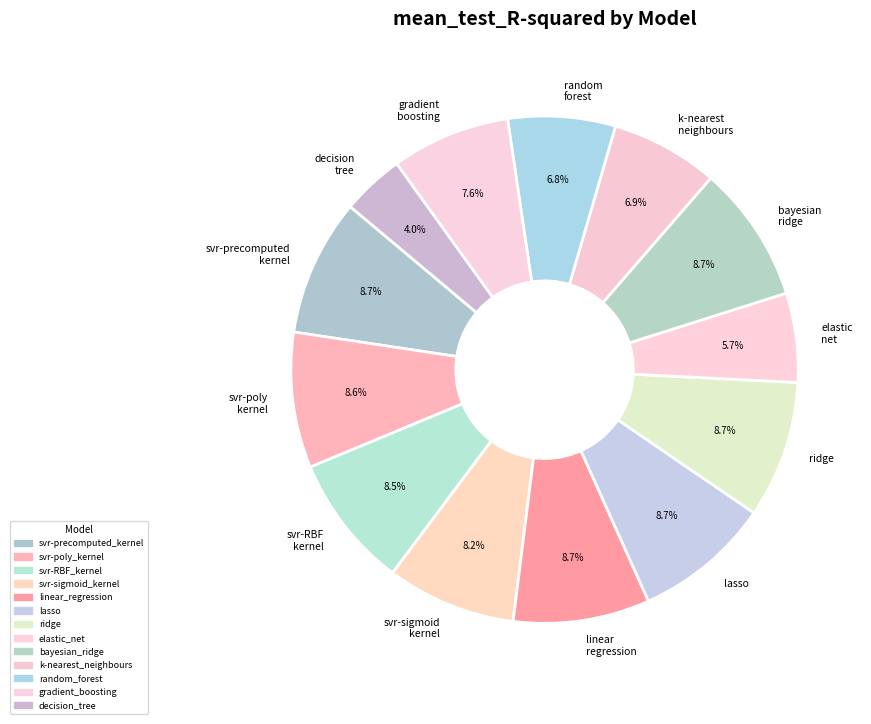

Which has a higher value, decision tree or linear regression?

linear regression